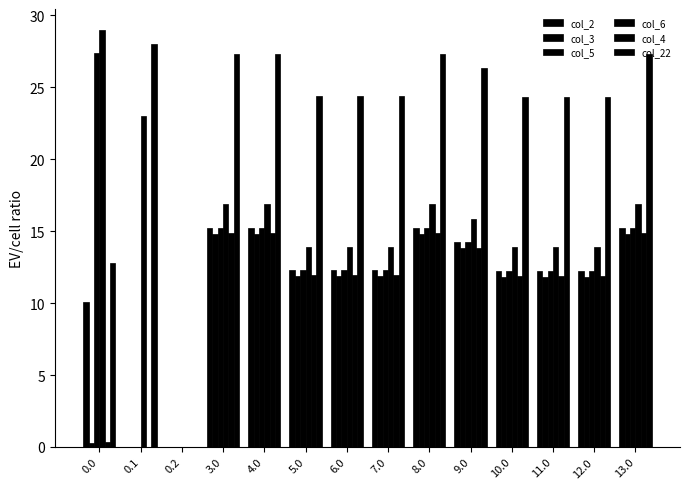

Which series has the largest range (max minus min)?

col_6